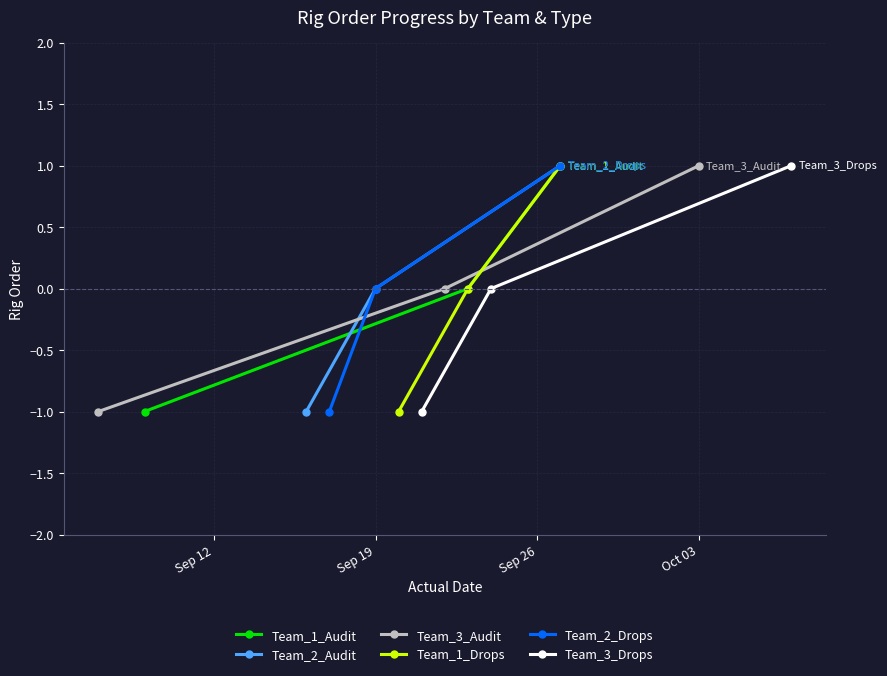

List the labels in order of Team_3_Drops value, smallest first.

Sep 12, Sep 19, Sep 26